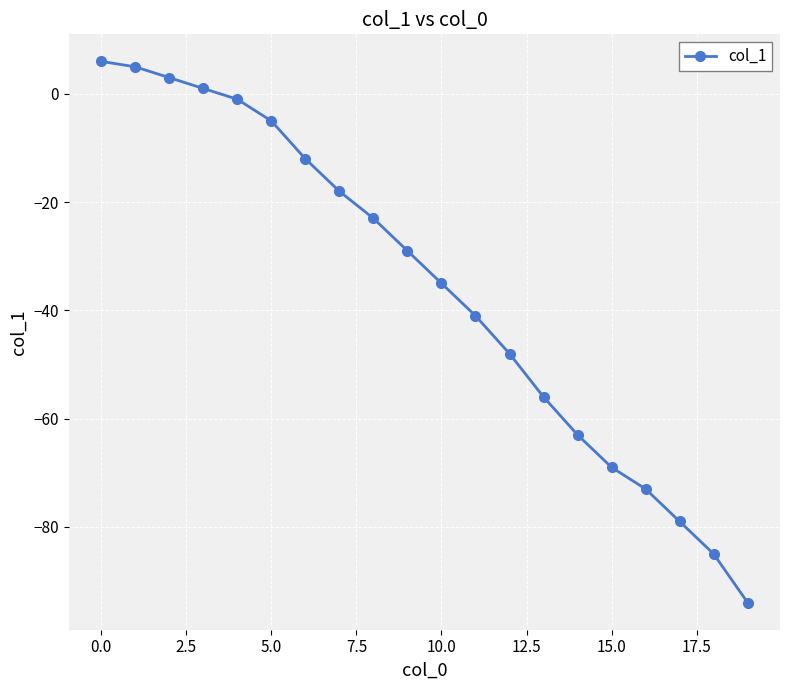

How many lines are shown in the chart?

1